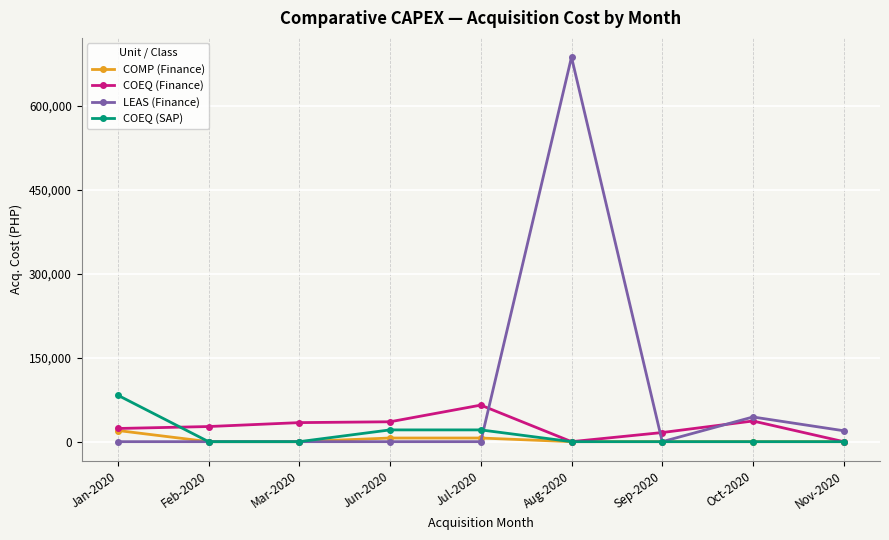

True or false: LEAS (Finance) and COEQ (Finance) cross at least once.

True